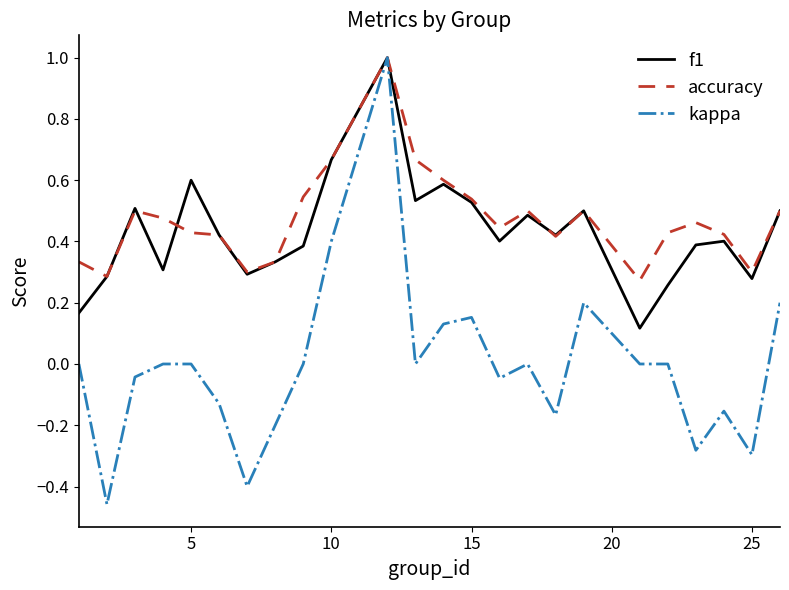

What is the maximum value shown in the chart?

1.0